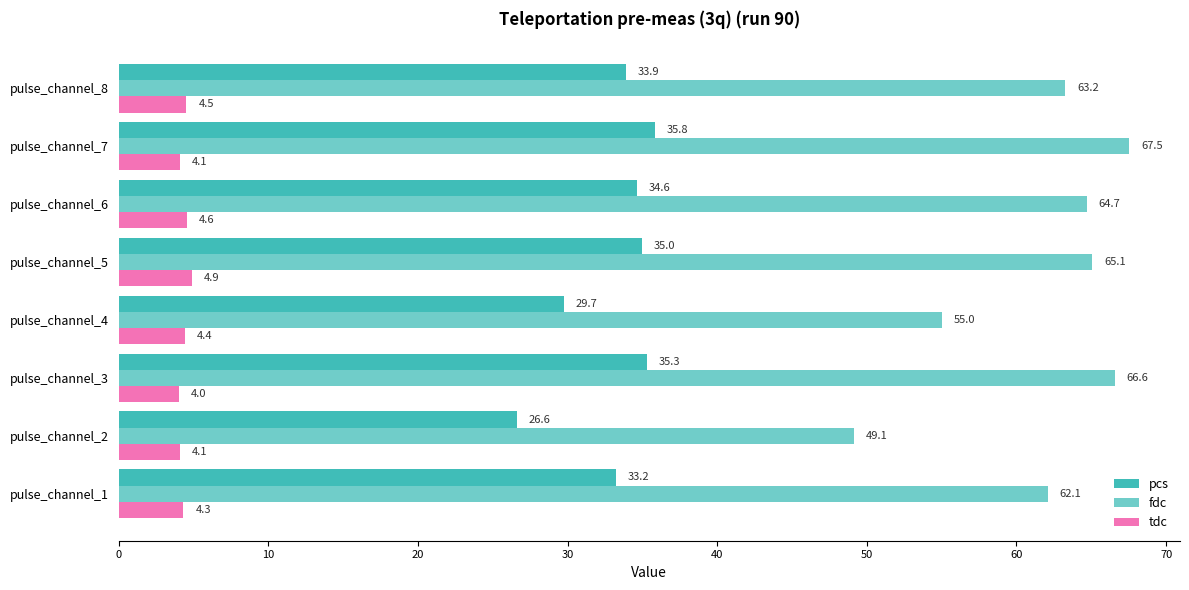

Count the number of categories in the chart.

8